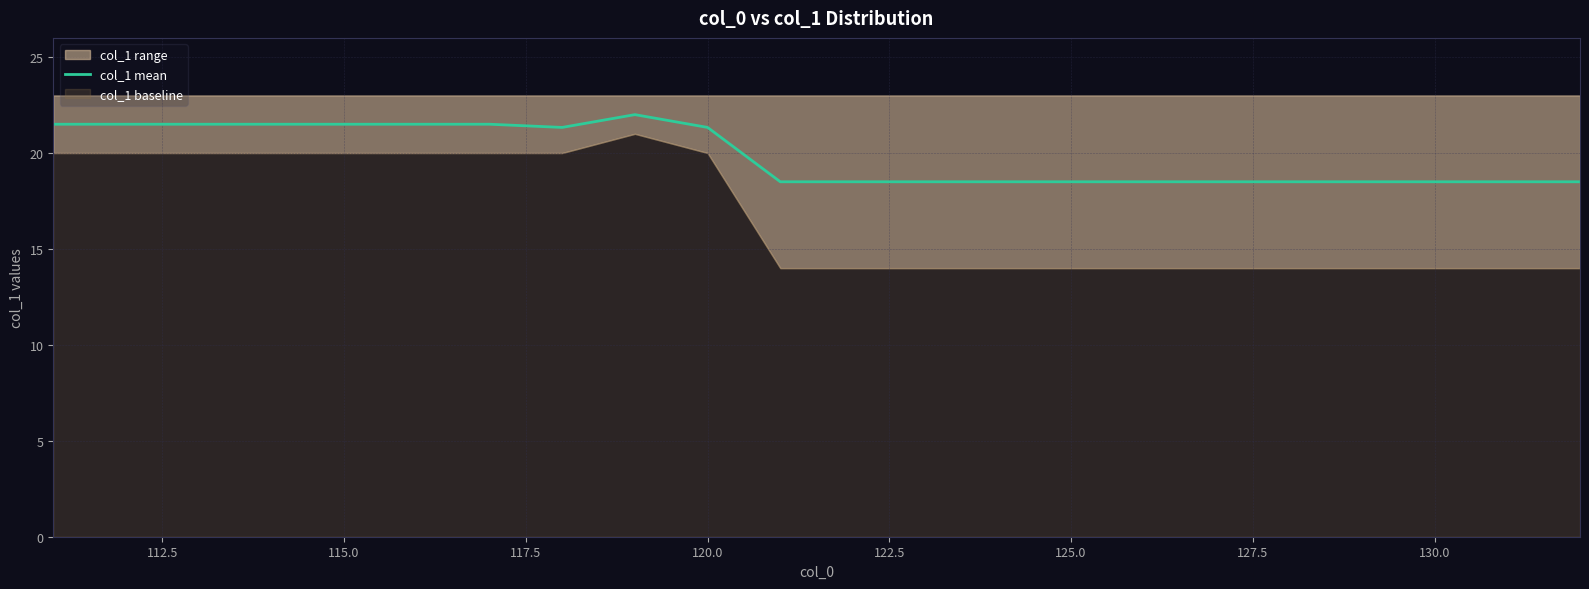

How many interior local peaks (higher than both neighbors) does the data have?

1